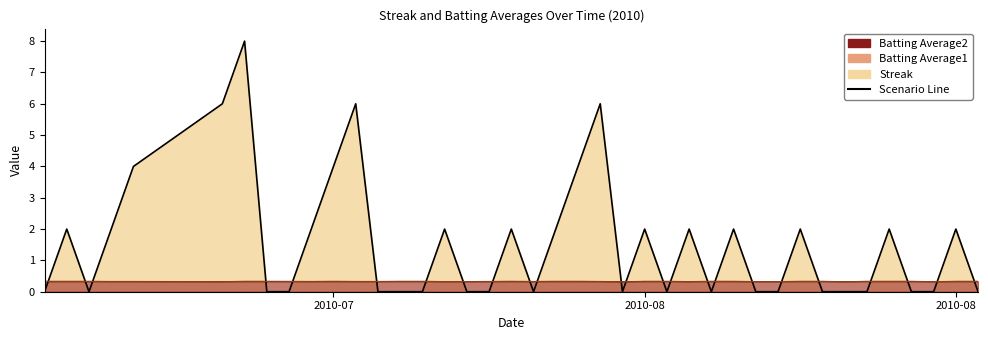

The Streak series shows 2.0 at 2010-08-07. True or false?

True